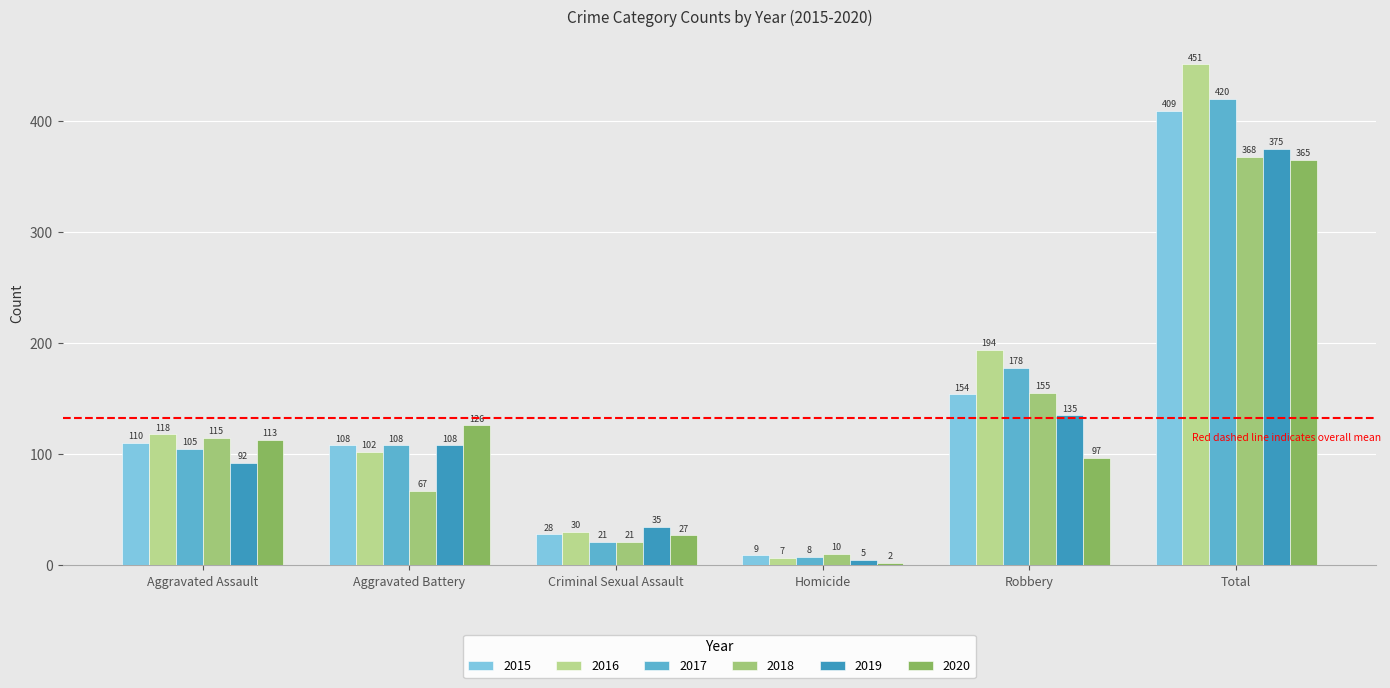

How many values in the 2020 series are below 113?

3